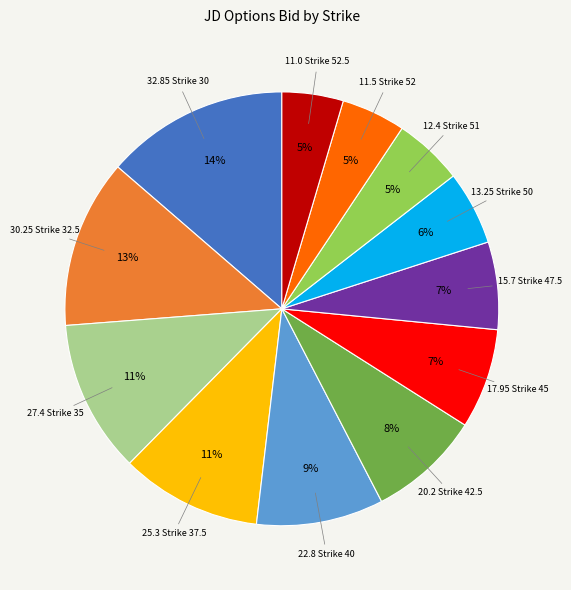

To the nearest percent, what is the difference between the largest and smallest slice percentages?

9%